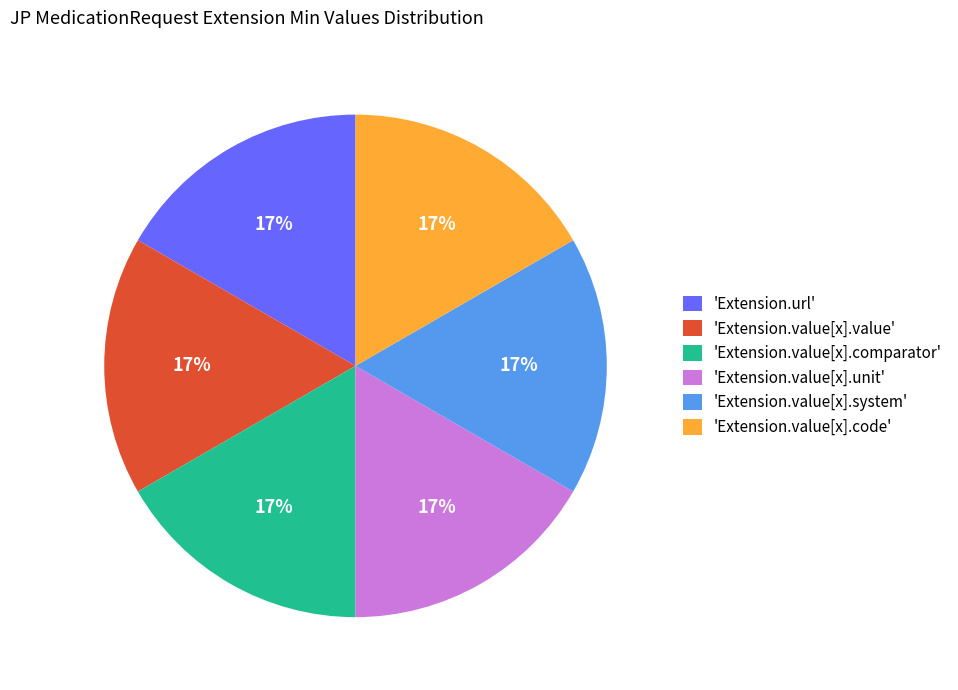

Do 'Extension.value[x].code' and 'Extension.value[x].value' together represent more than half of the pie?

No